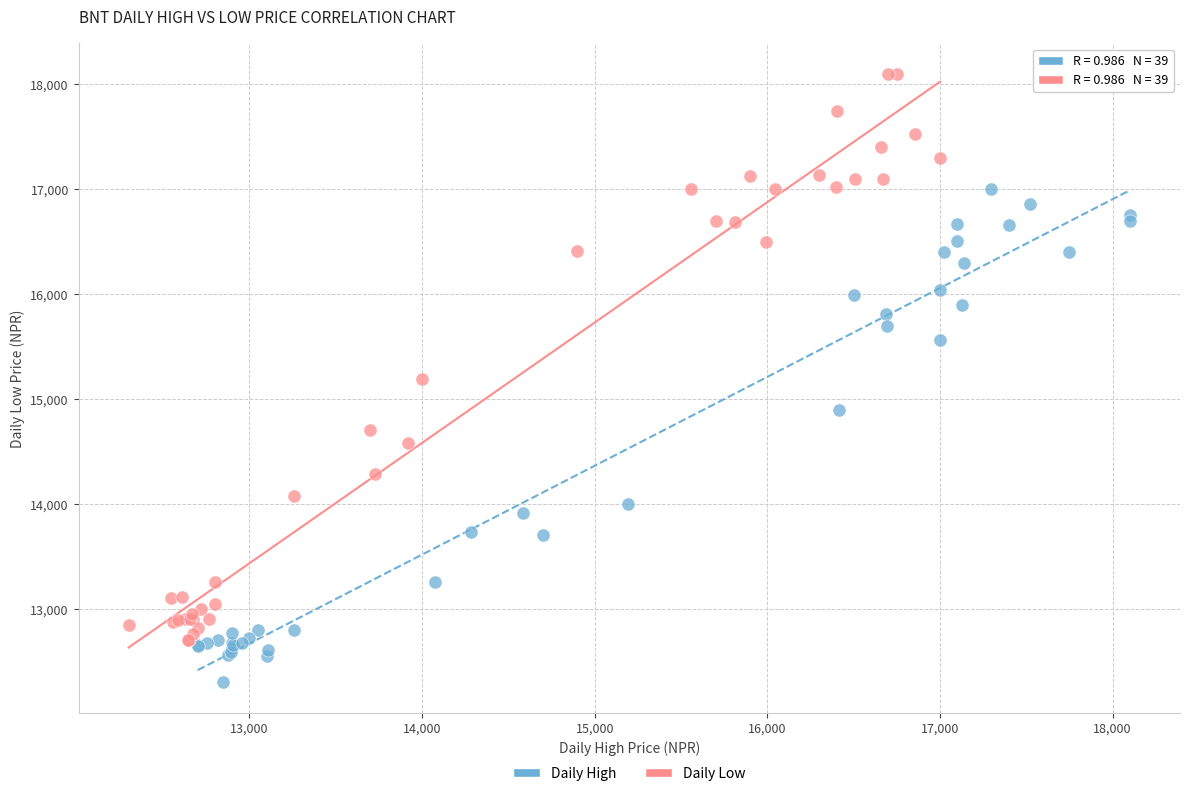

Which series contains the lowest Y value?

Daily High